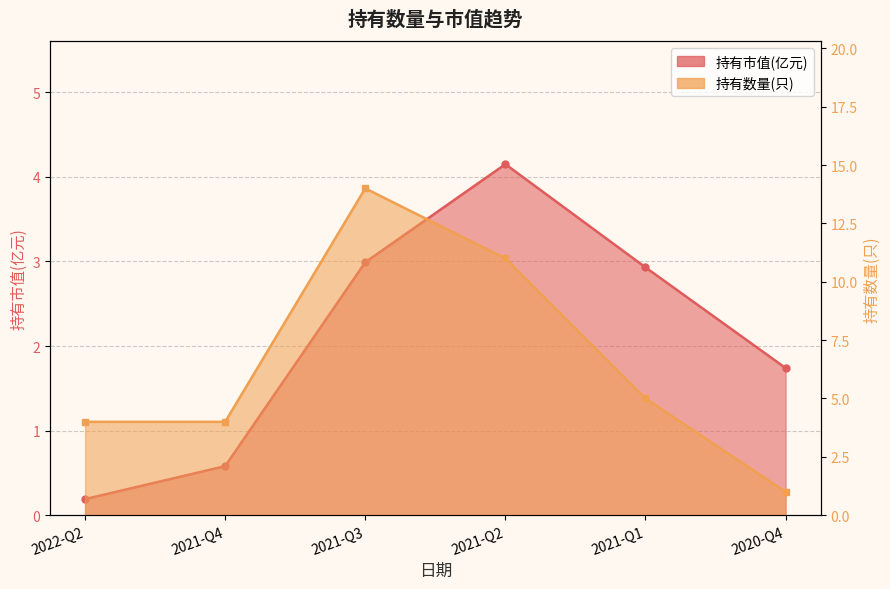

Reading left to right, what are all the values shown in this chart?

持有市值(亿元): 2022-Q2=0.2	2021-Q4=0.6	2021-Q3=3.0	2021-Q2=4.2	2021-Q1=2.9	2020-Q4=1.7
持有数量(只): 2022-Q2=4.0	2021-Q4=4.0	2021-Q3=14.0	2021-Q2=11.0	2021-Q1=5.0	2020-Q4=1.0